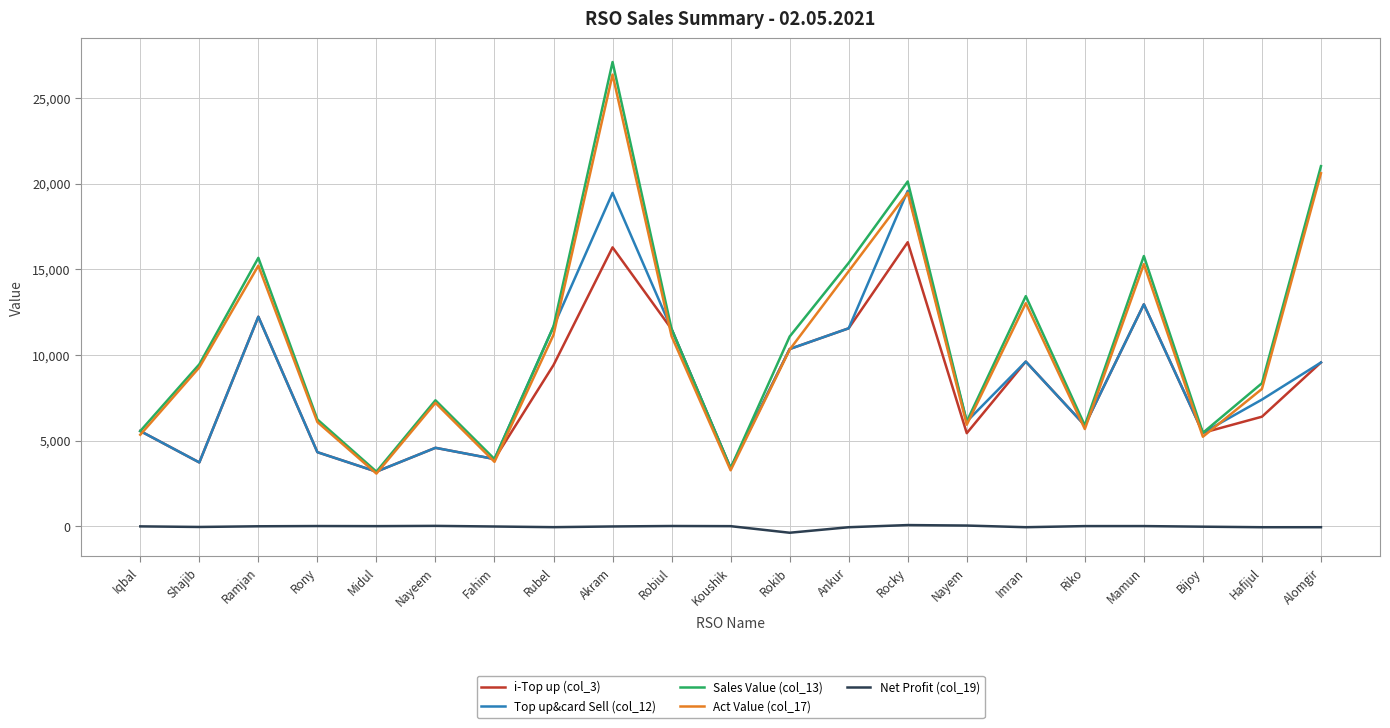

Which series has the largest range (max minus min)?

Sales Value (col_13)